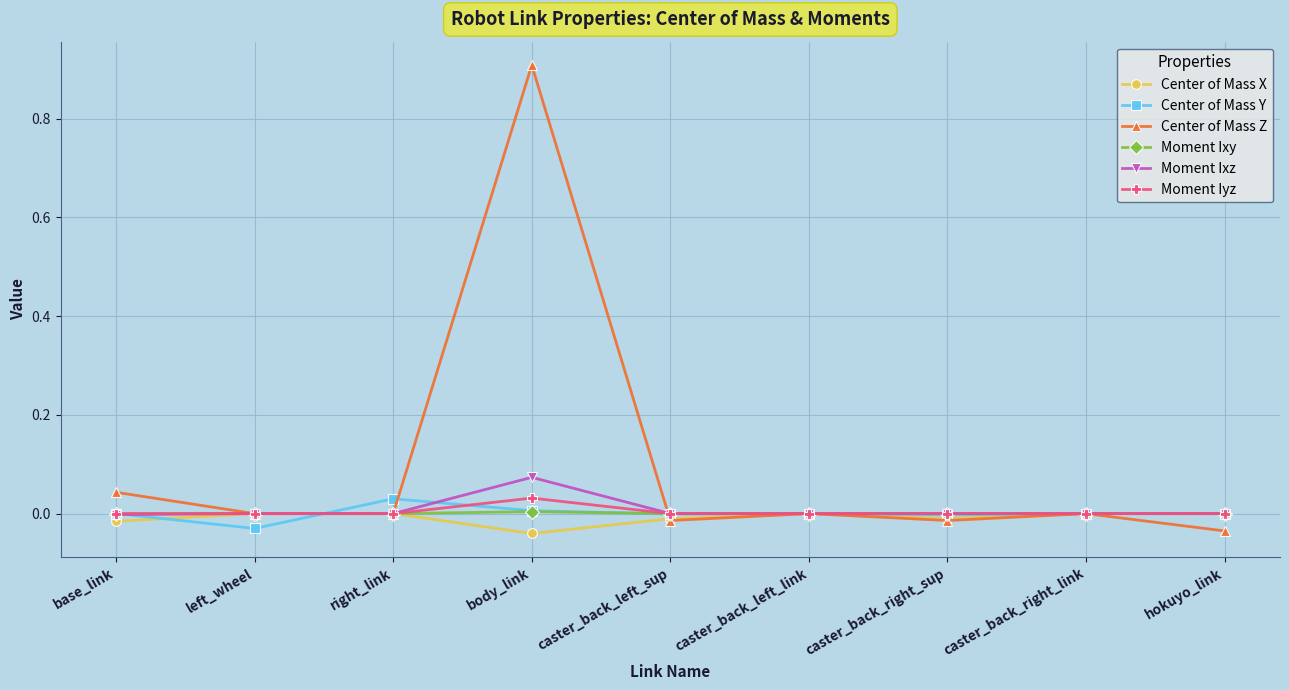

True or false: Center of Mass X has a value of -0.0 at caster_back_right_link.

True